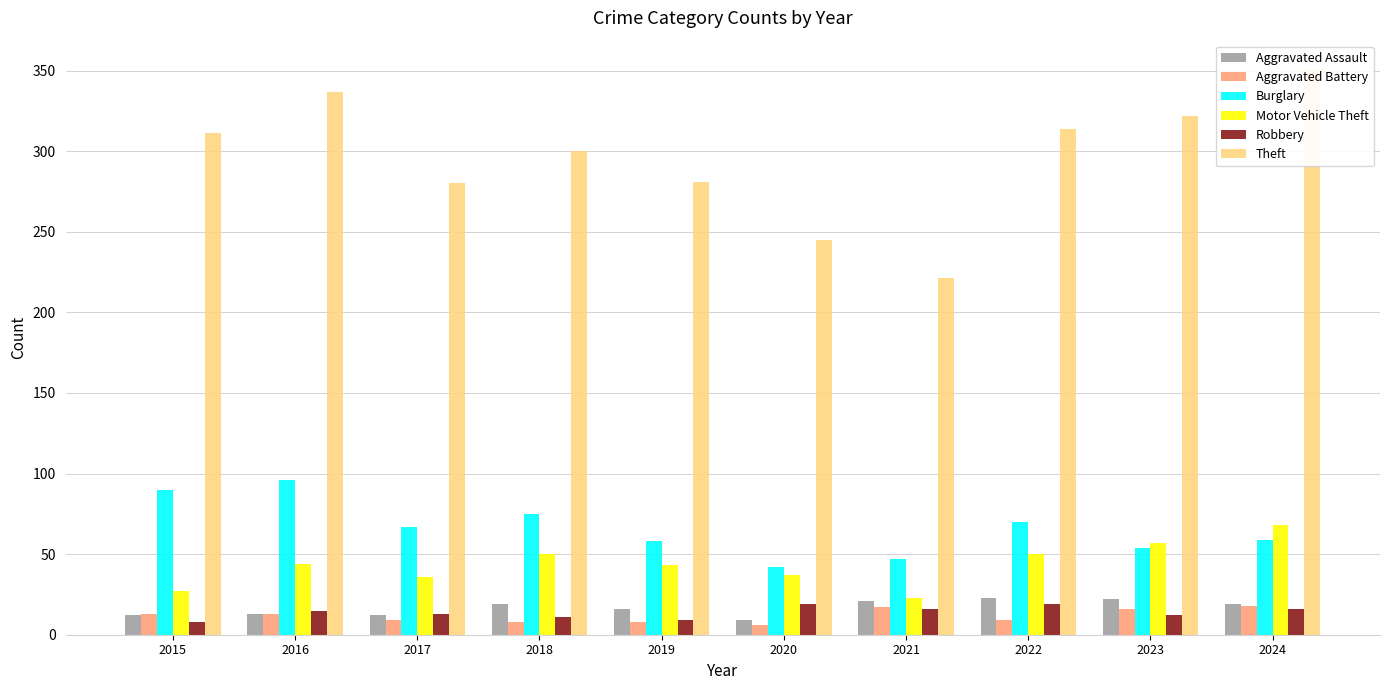

Are the bars grouped side by side (vs. stacked)?

Yes